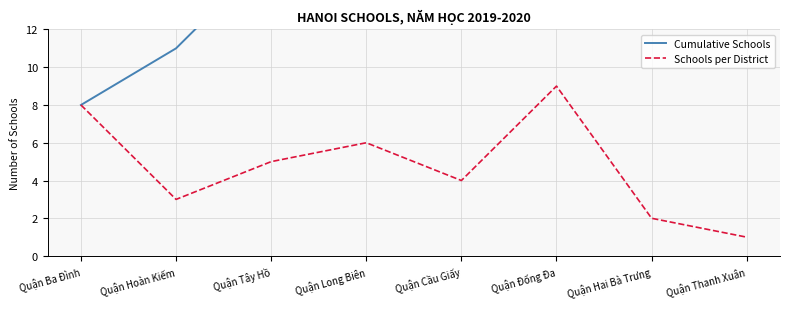

At how many categories does at least one series exceed 15?

6